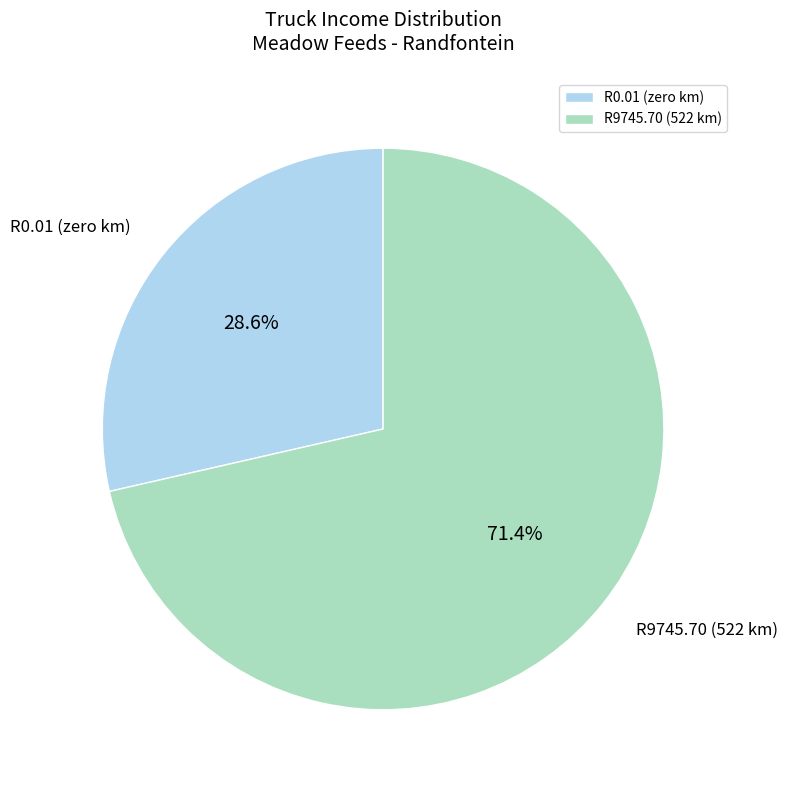

How many segments does this pie chart have?

2